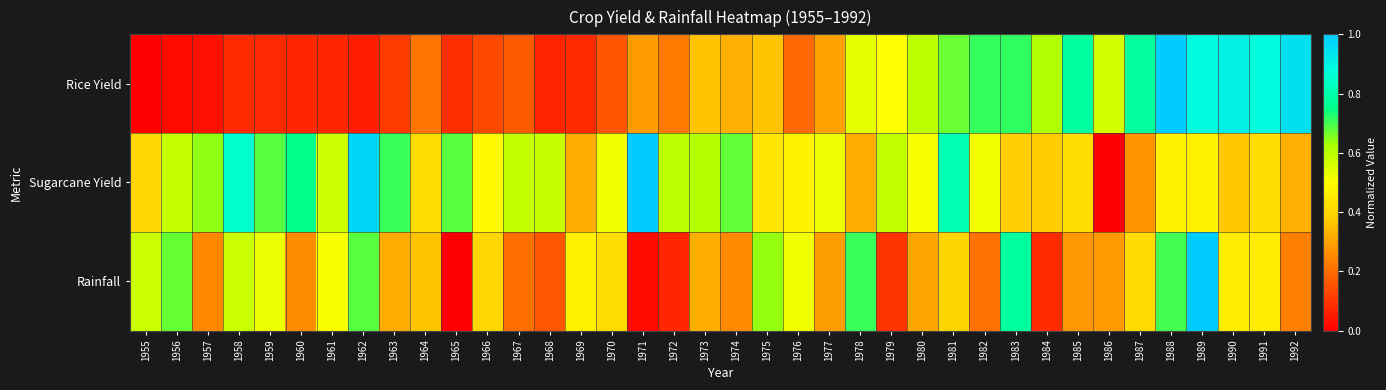

At how many categories does at least one series exceed 0?

38